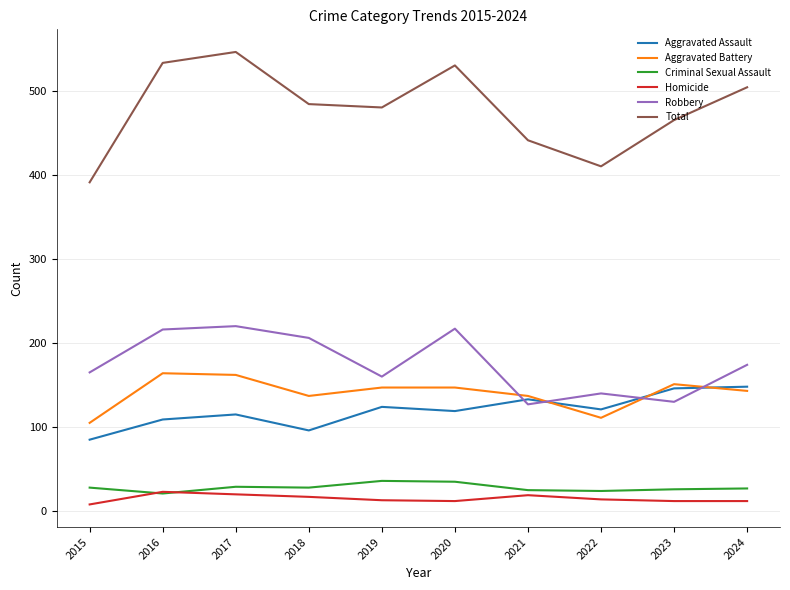

How many lines are shown in the chart?

6